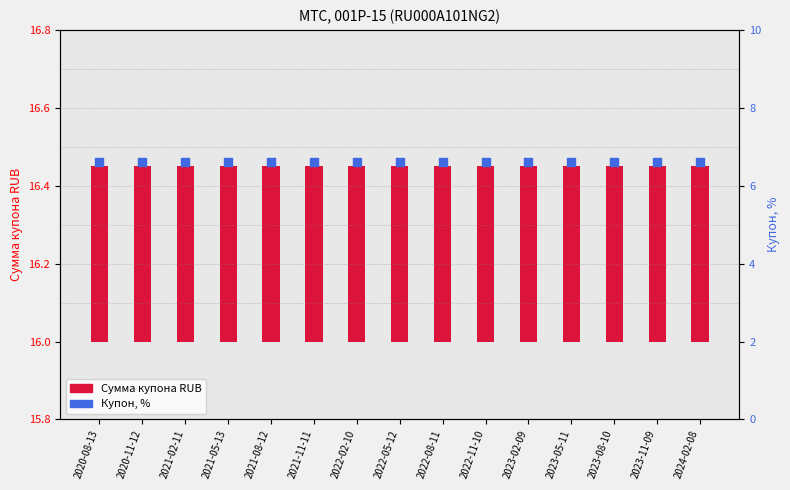

Which series has the widest spread of Y values?

Сумма купона RUB